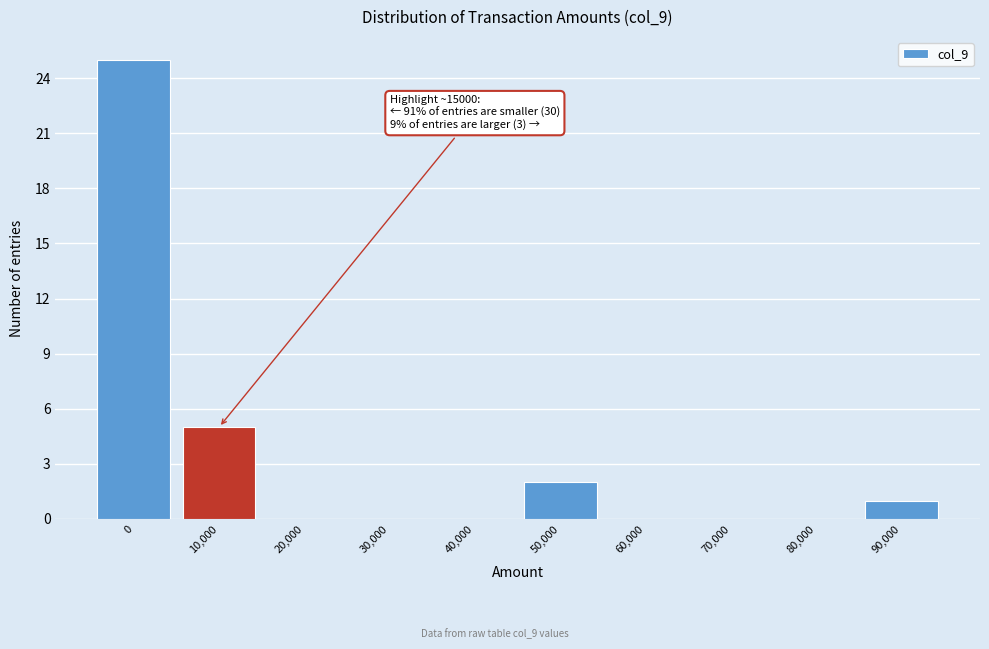

Reading left to right, what are all the values shown in this chart?

0=25	10,000=5	20,000=0	30,000=0	40,000=0	50,000=2	60,000=0	70,000=0	80,000=0	90,000=1